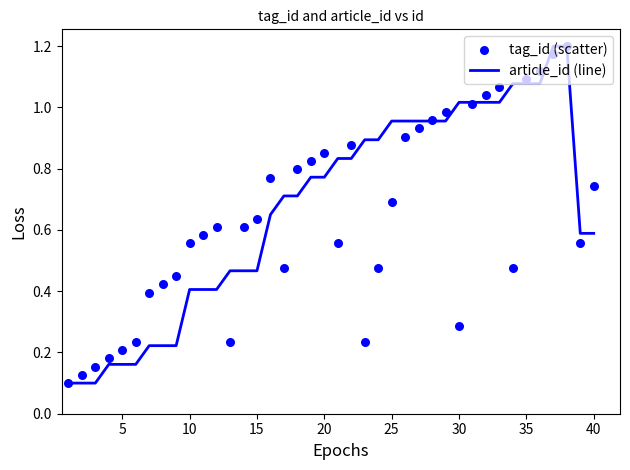

At how many categories does at least one series exceed 0?

40